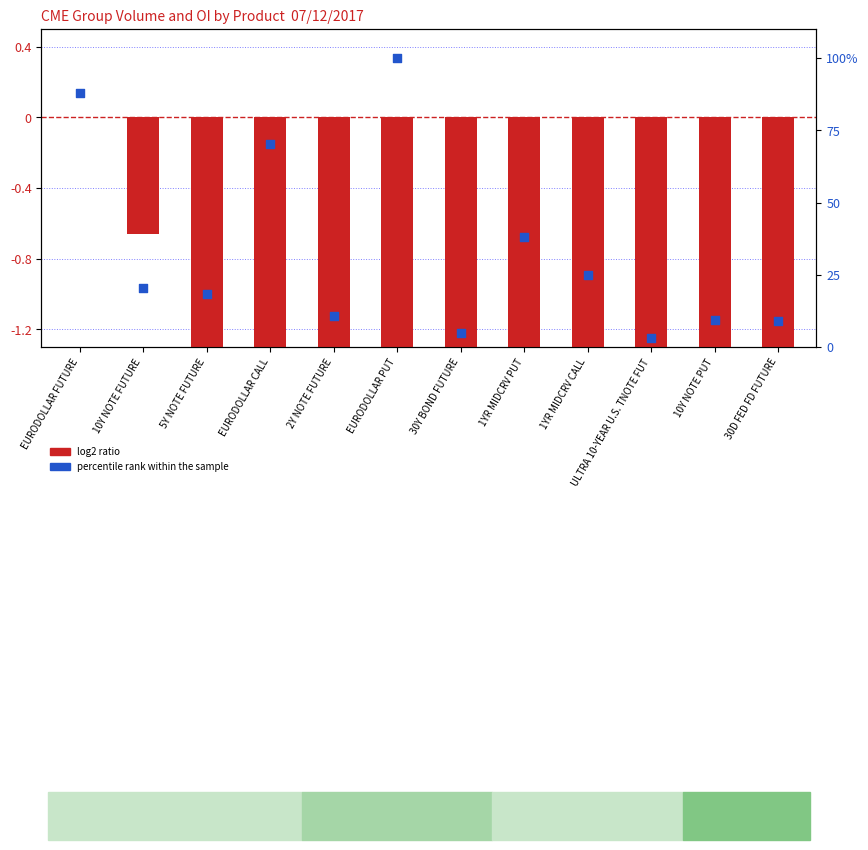

Which series has the largest total across all categories?

percentile rank within the sample